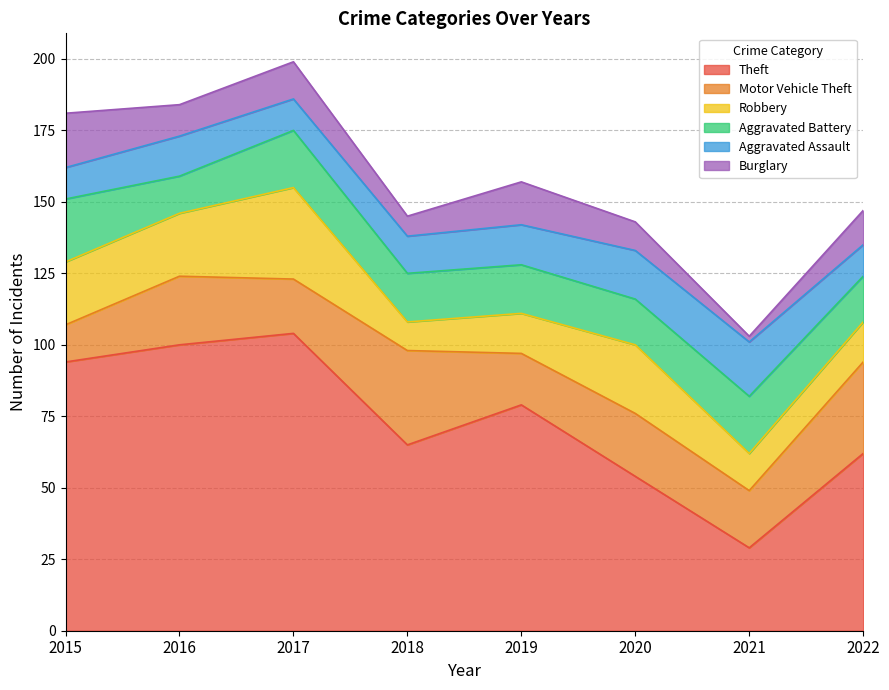

What is the average value of the Aggravated Battery series?

18